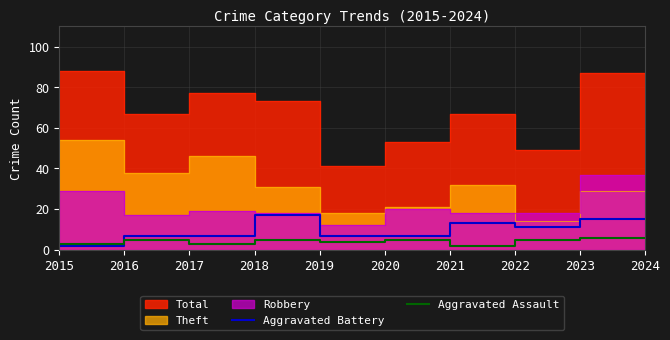

Is it true that Aggravated Battery equals 7 at 2021?

True